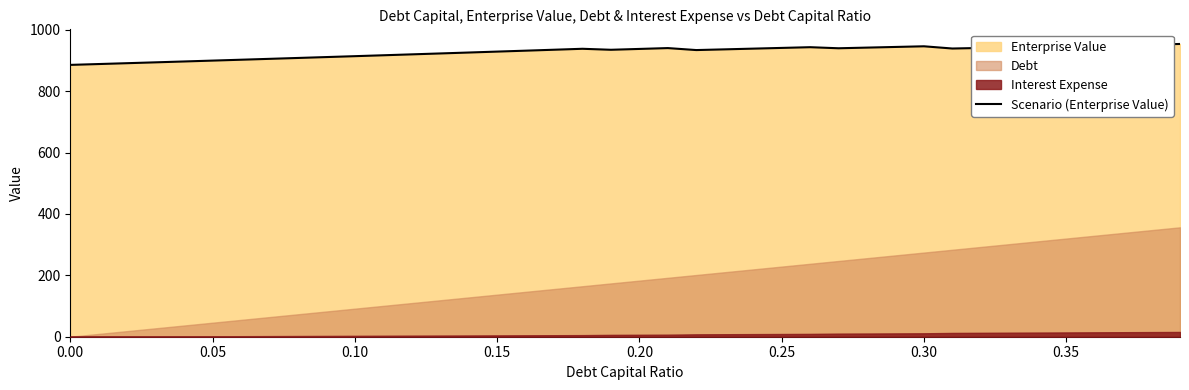

What is the highest value of the Scenario (Enterprise Value) series?

954.0